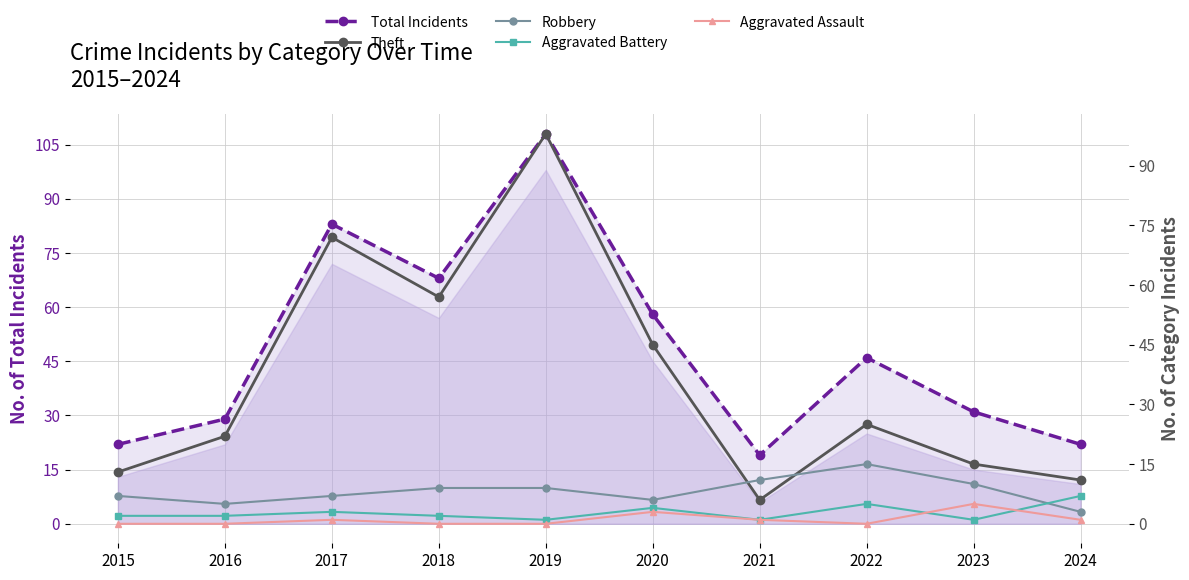

True or false: Aggravated Battery has more than 0 points higher than both neighbors.

True